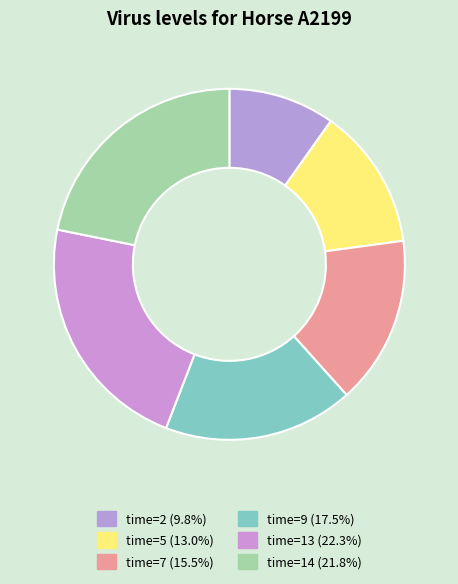

How many segments does this pie chart have?

6